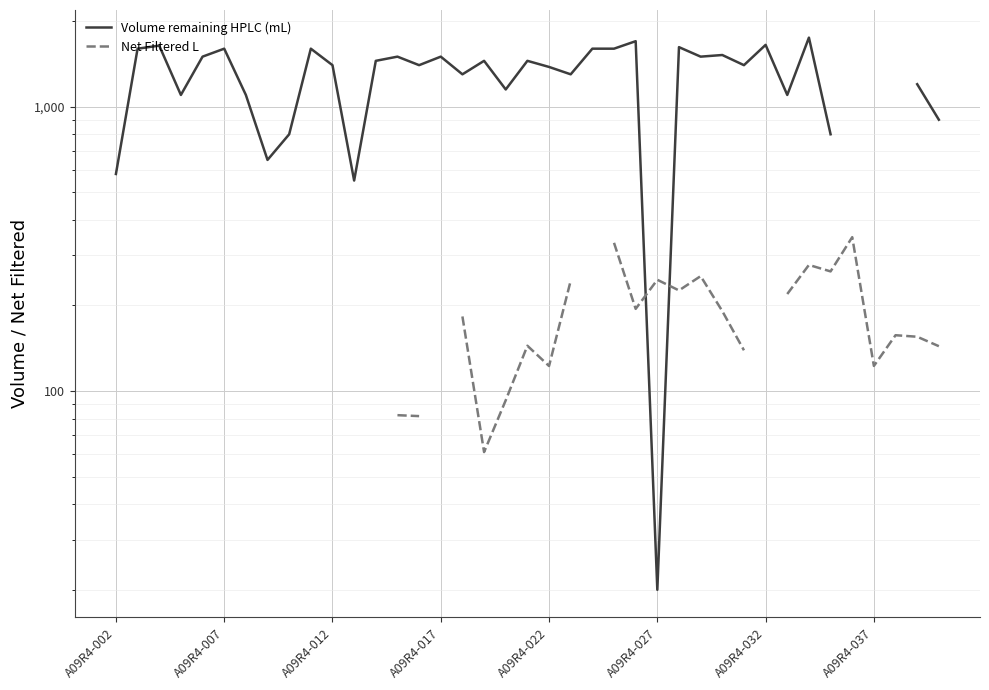

What position from the right is A09R4-032?

9